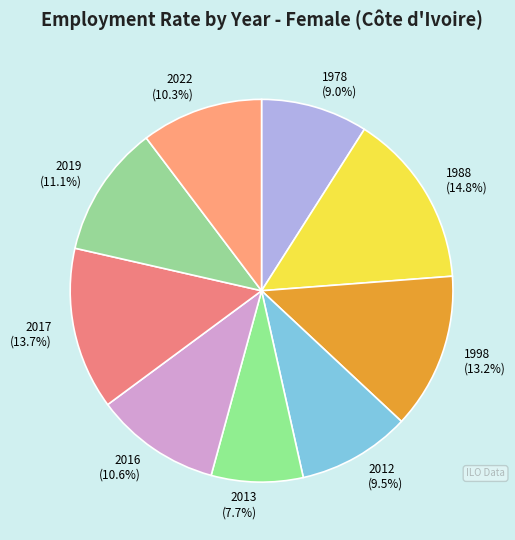

Is there a majority slice in this chart?

No